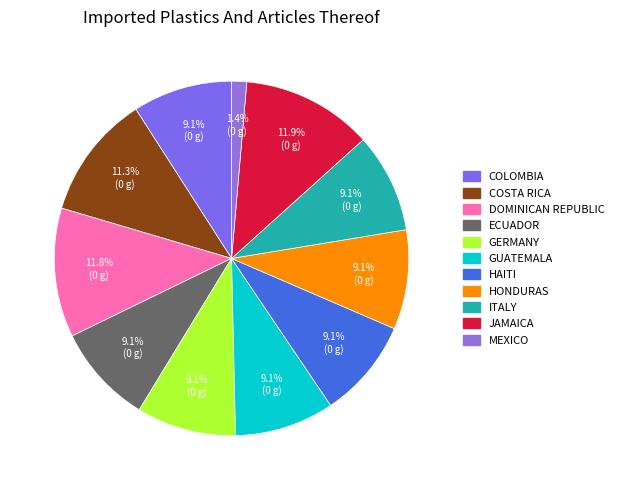

To the nearest percent, what is the difference between the largest and smallest slice percentages?

11%